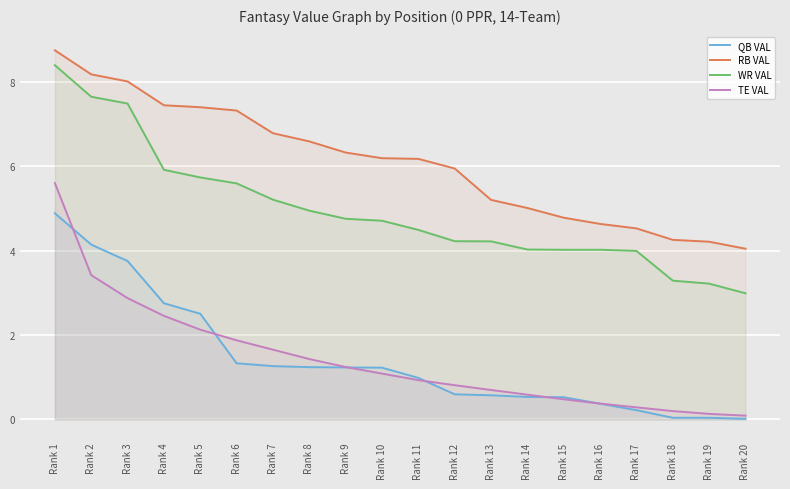

At how many categories does at least one series exceed 5?

14